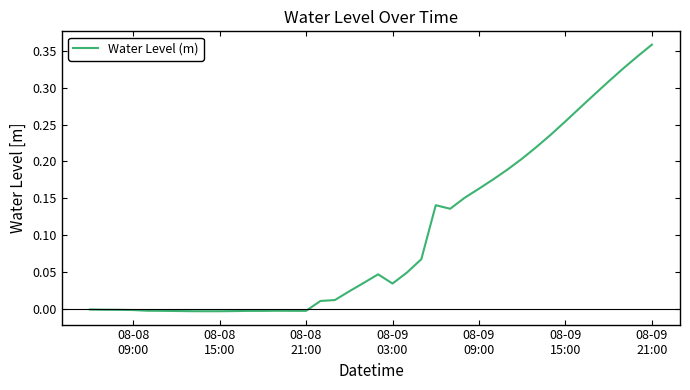

How many interior local valleys (lower than both neighbors) does the data have?

4